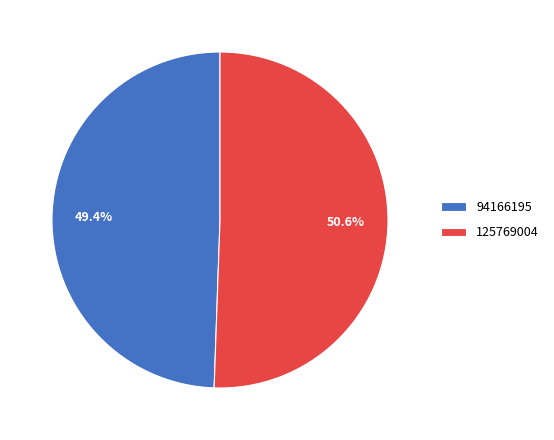

Which slice is the largest?

125769004